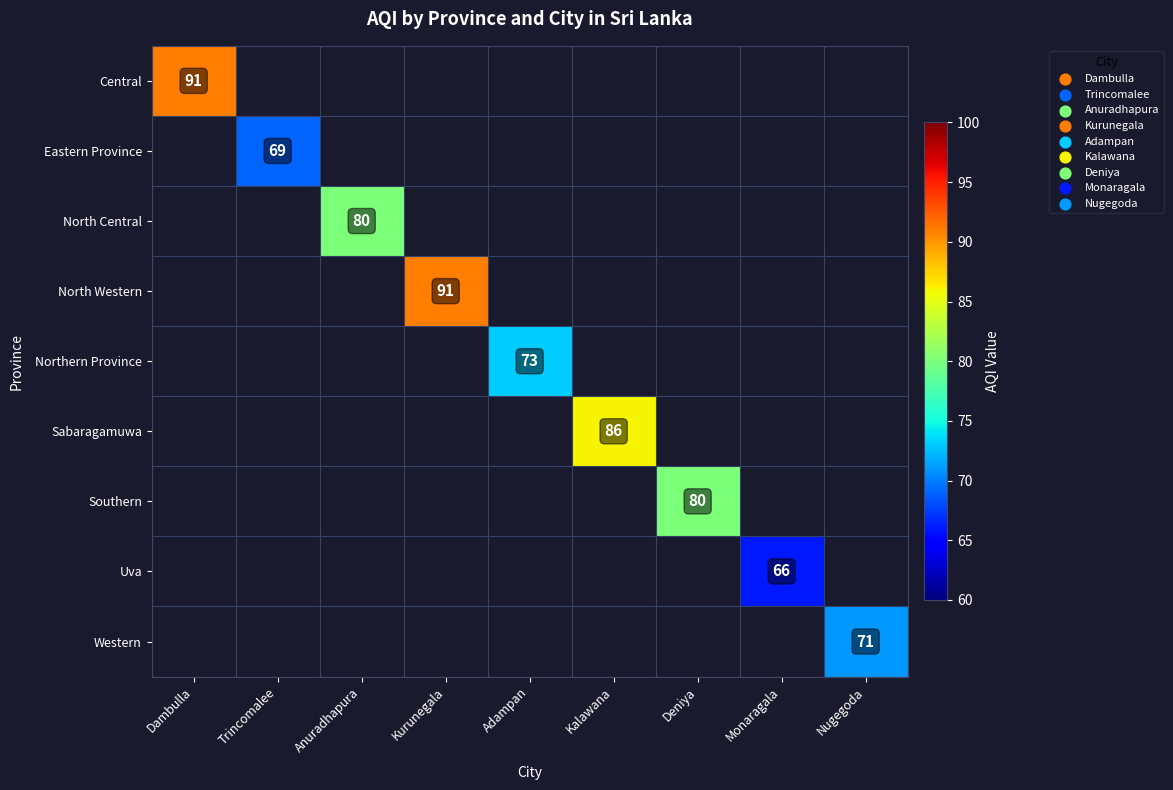

Count the number of data series in this chart.

9